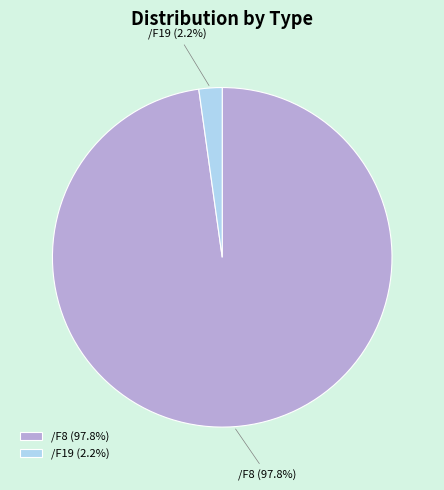

What is the majority slice?

/F8